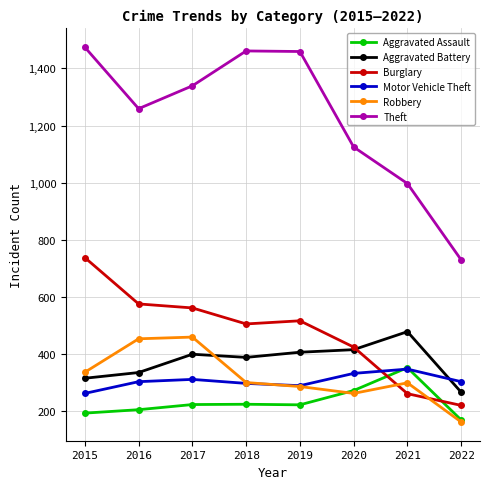

What is the value of the Robbery point at the 7th from the left?

300